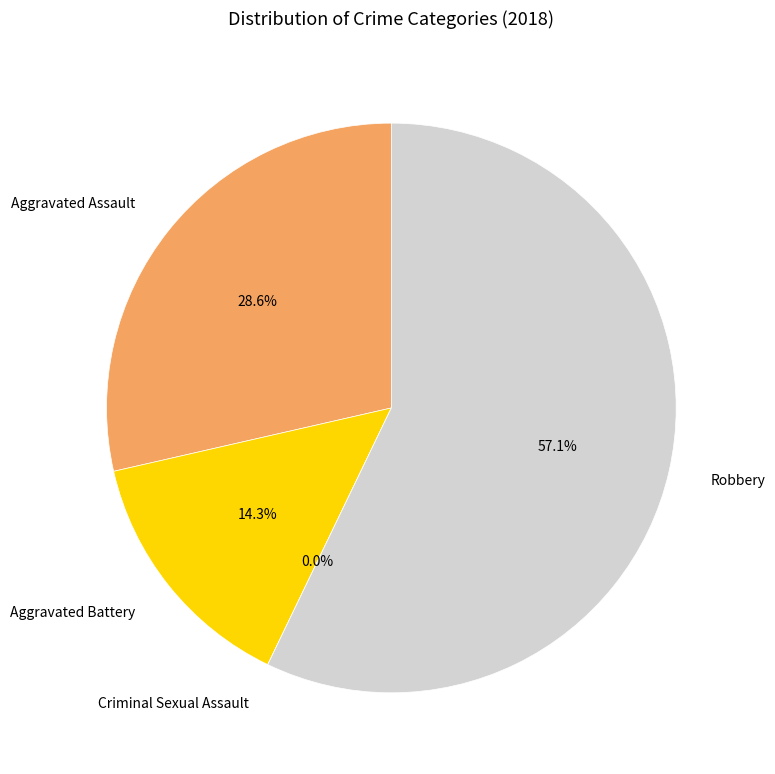

Does Aggravated Battery account for over 50% of the chart?

No